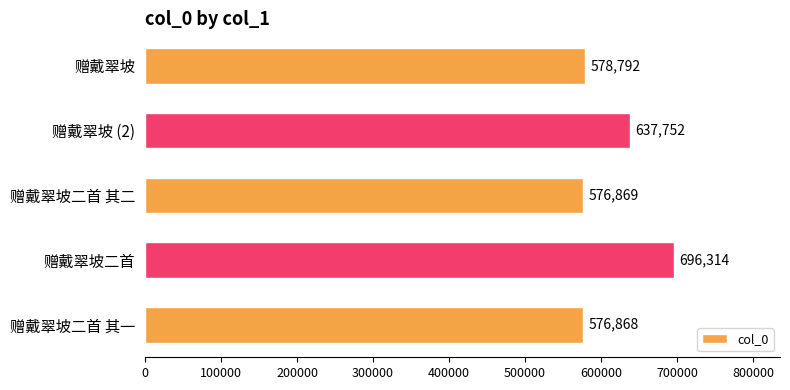

List the labels in order of value, largest first.

赠戴翠坡二首, 赠戴翠坡 (2), 赠戴翠坡, 赠戴翠坡二首 其二, 赠戴翠坡二首 其一